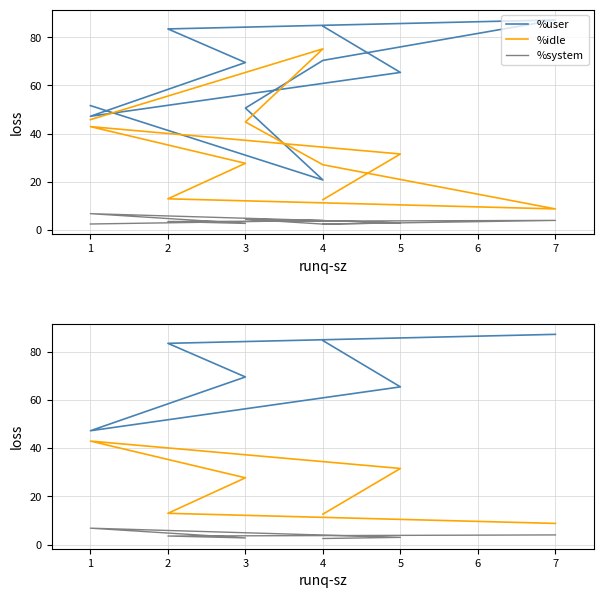

Rank the series at 7 from highest to lowest value.

%user, %idle, %system